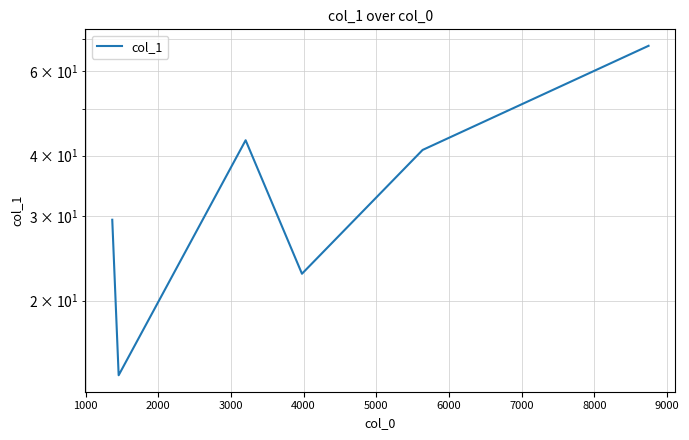

Reading right to left, extract all data points from this chart.

67.6	41.1	22.7	43.1	14.0	29.4